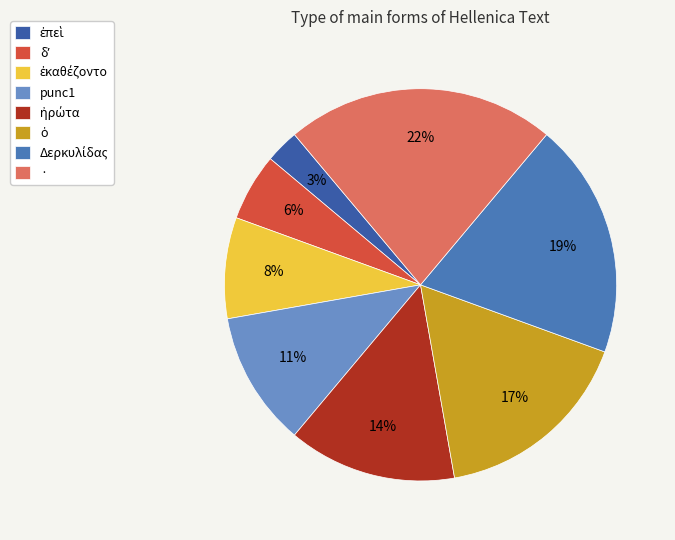

Between δʼ and ὁ, which is larger?

ὁ